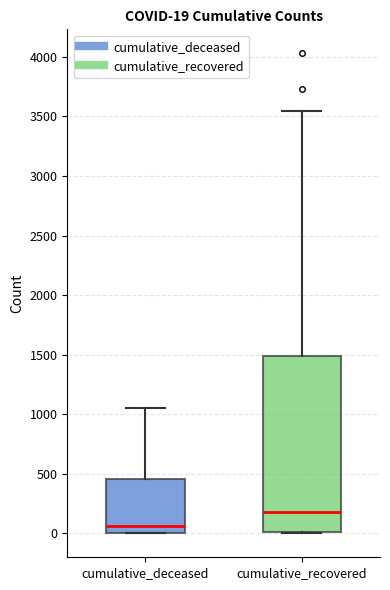

Comparing the boxes themselves (not the whiskers), which one is the tallest?

cumulative_recovered